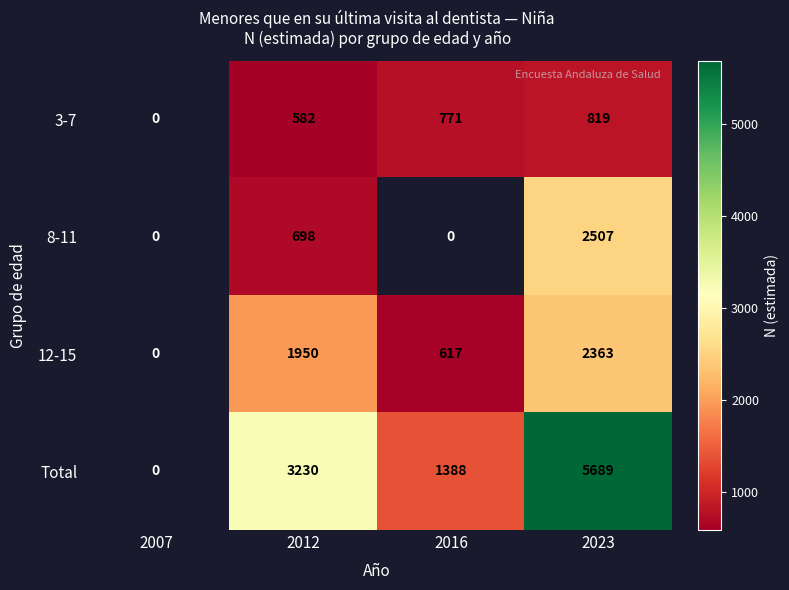

What is the sum of the 12-15 values at 2012 and 2016?

2567